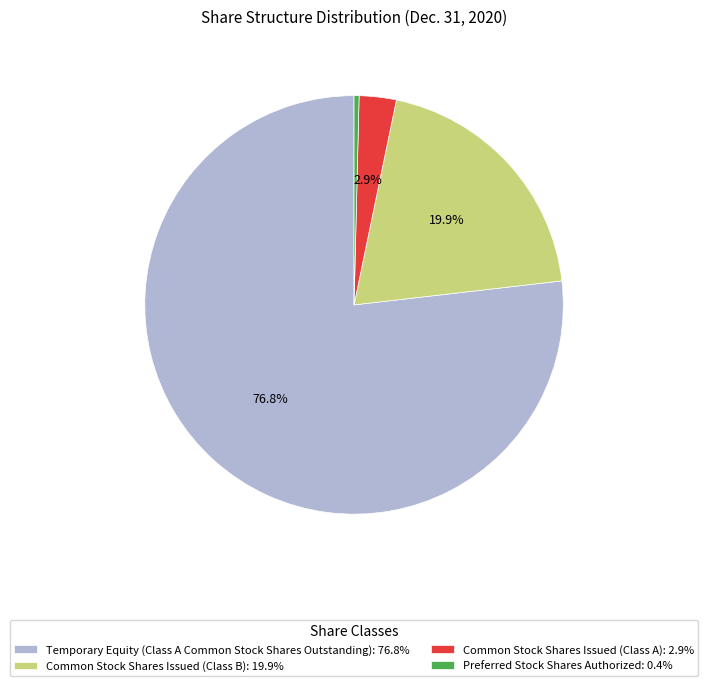

Is it true that Temporary Equity (Class A Common Stock Shares Outstanding) is 67% of the pie?

False